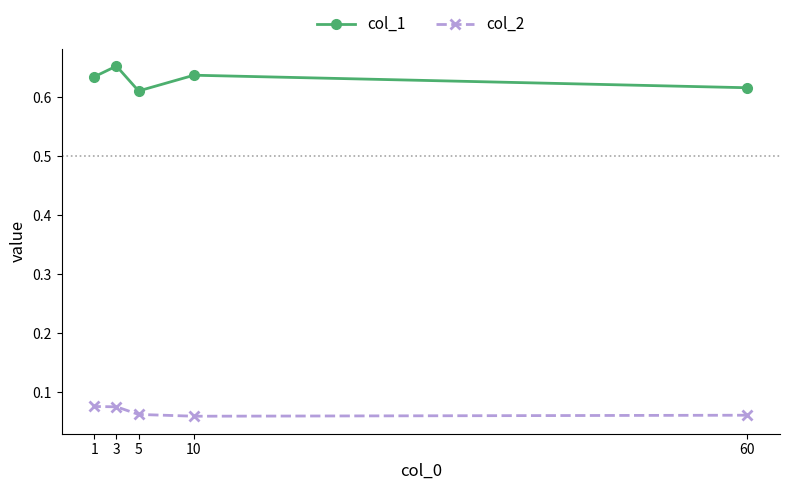

What is the maximum value shown in the chart?

0.7